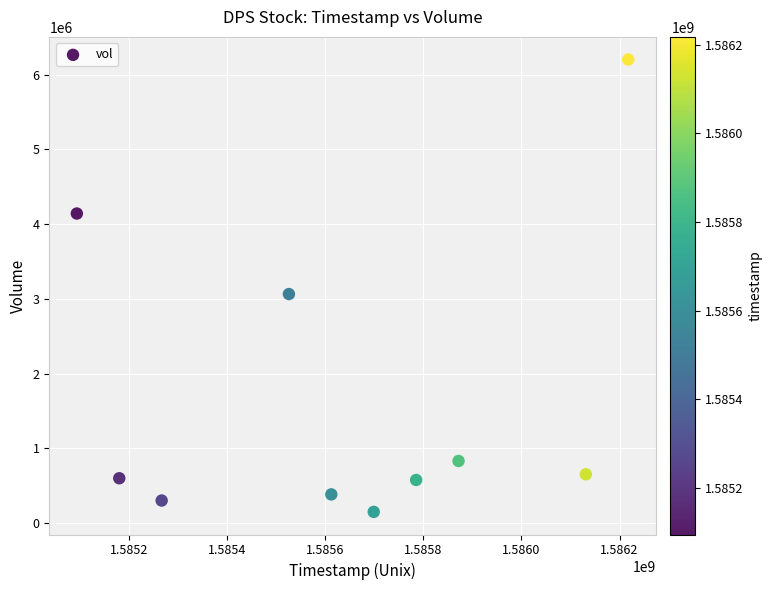

What is the range of Y values (max minus min)?

6051400